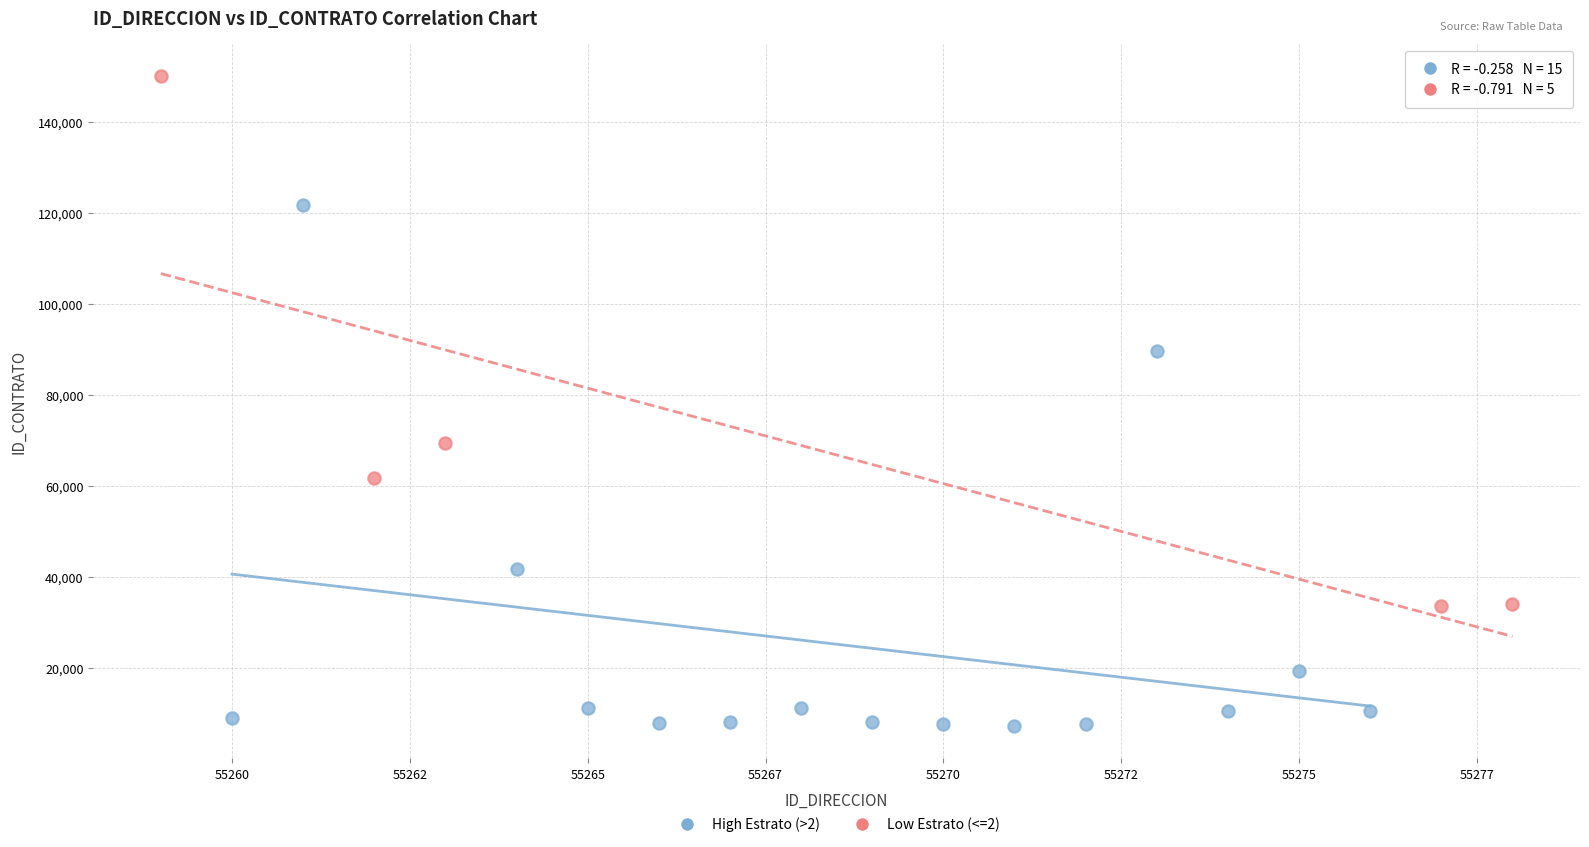

Which series reaches the minimum Y coordinate?

High Estrato (>2)